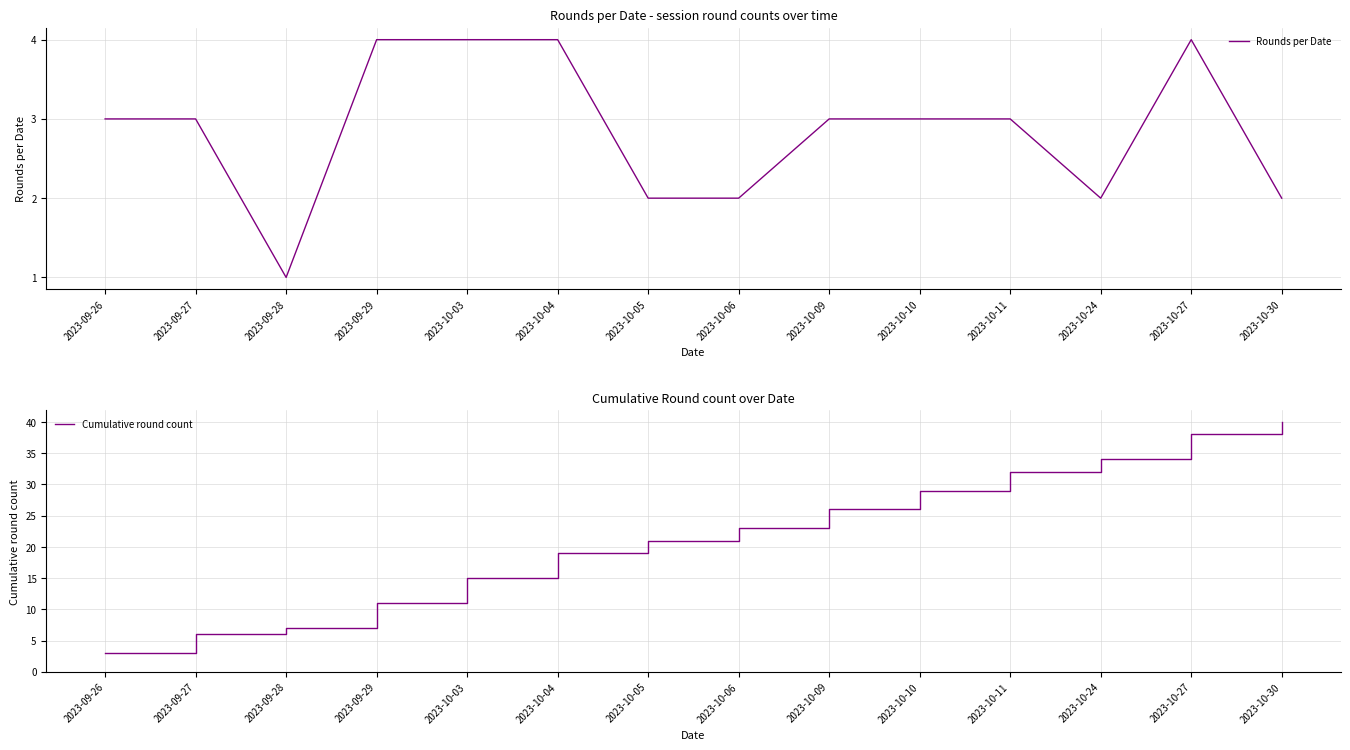

What is the sum of the Rounds per Date values at 2023-09-29 and 2023-09-26?

7